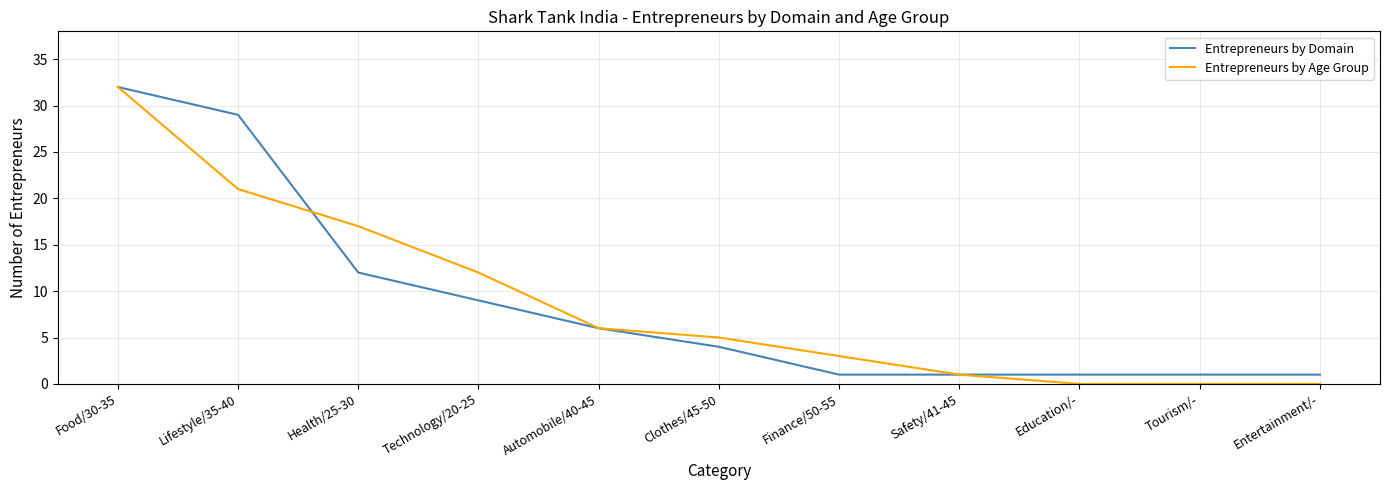

Reading right to left, transcribe all the data shown in this chart.

Entrepreneurs by Domain: Entertainment/-=1	Tourism/-=1	Education/-=1	Safety/41-45=1	Finance/50-55=1	Clothes/45-50=4	Automobile/40-45=6	Technology/20-25=9	Health/25-30=12	Lifestyle/35-40=29	Food/30-35=32
Entrepreneurs by Age Group: Entertainment/-=0	Tourism/-=0	Education/-=0	Safety/41-45=1	Finance/50-55=3	Clothes/45-50=5	Automobile/40-45=6	Technology/20-25=12	Health/25-30=17	Lifestyle/35-40=21	Food/30-35=32